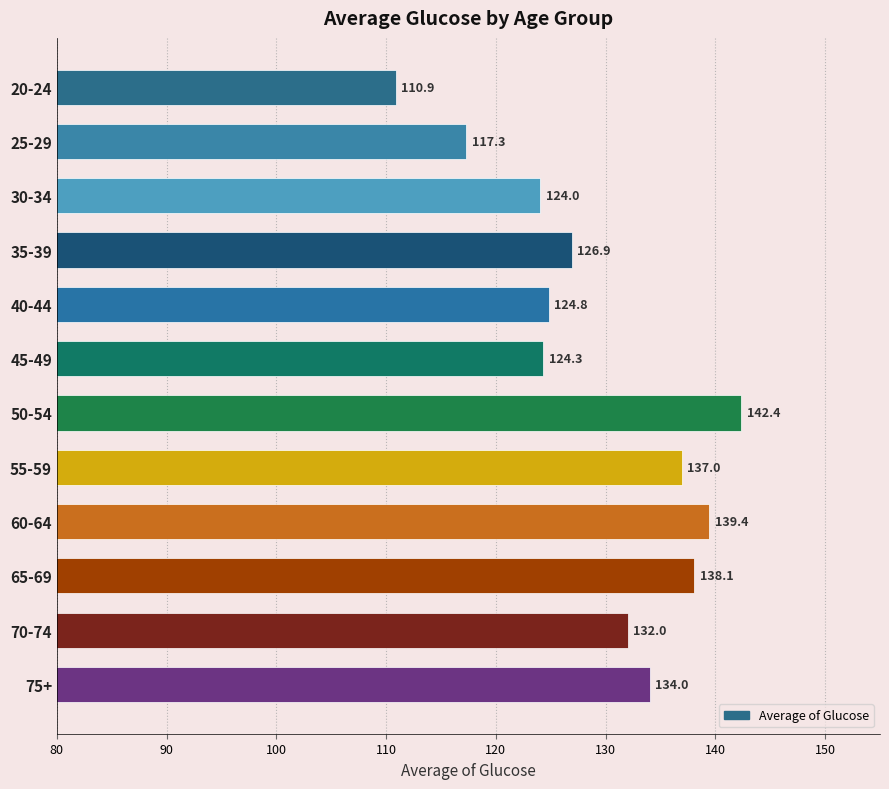

Does the chart contain stacked bars?

No